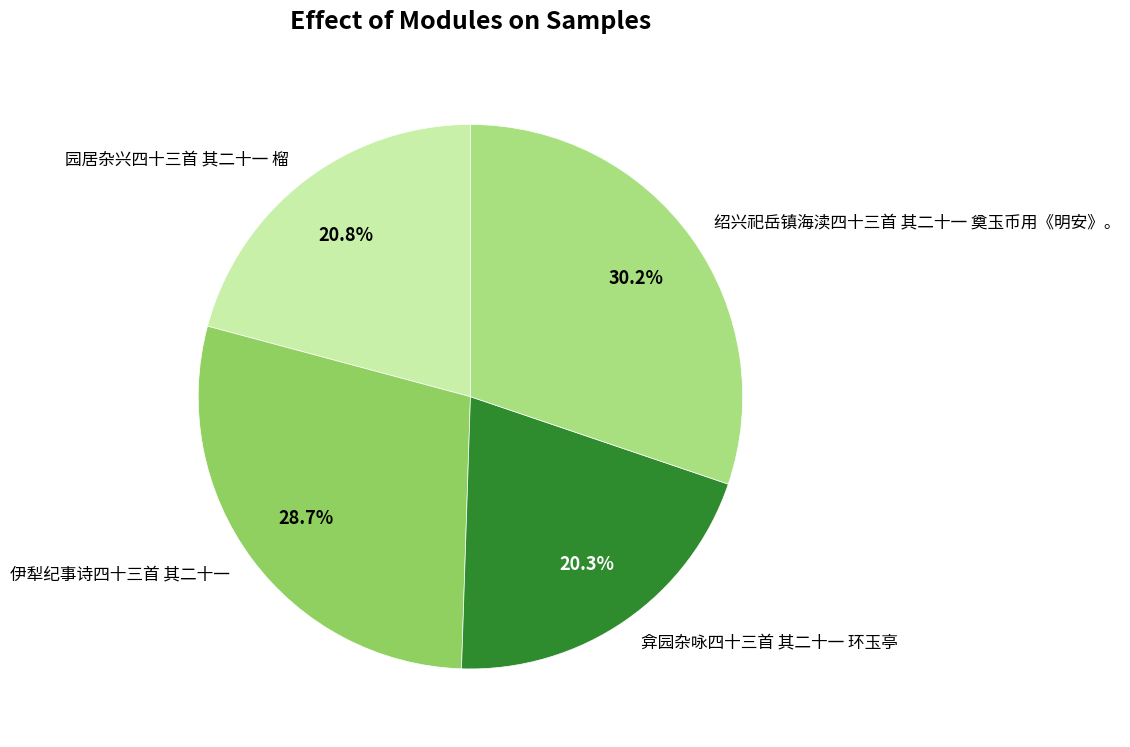

Is the sum of 绍兴祀岳镇海渎四十三首 其二十一 奠玉币用《明安》。 and 弇园杂咏四十三首 其二十一 环玉亭 greater than half?

Yes